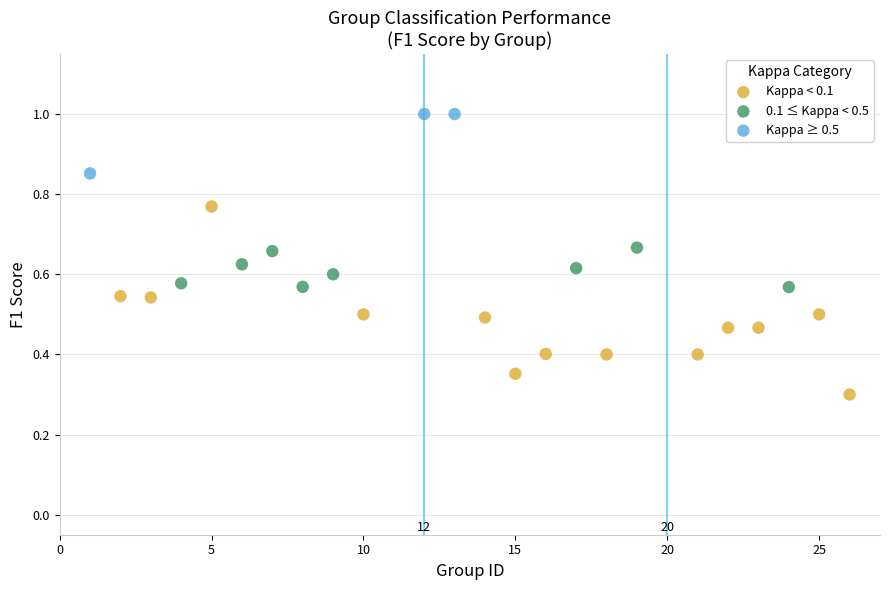

Which series has the largest Y range (max minus min)?

Kappa < 0.1